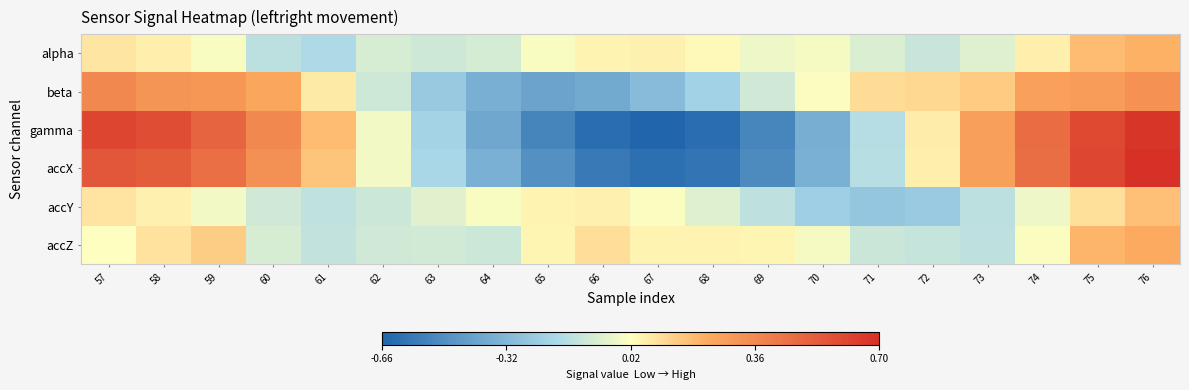

Which series changed the most between 59 and 71?

gamma